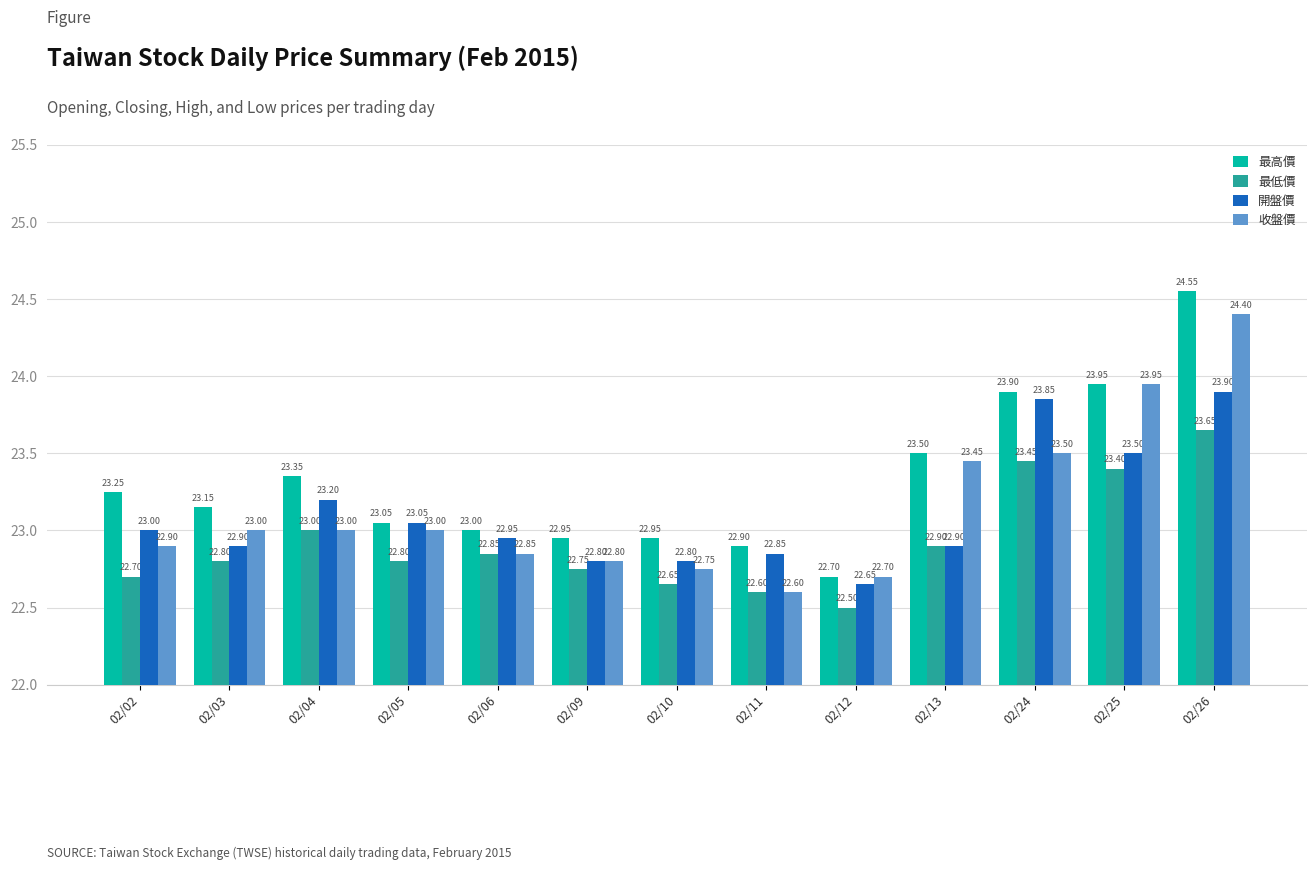

The 最低價 series shows 23.0 at 02/04. True or false?

True